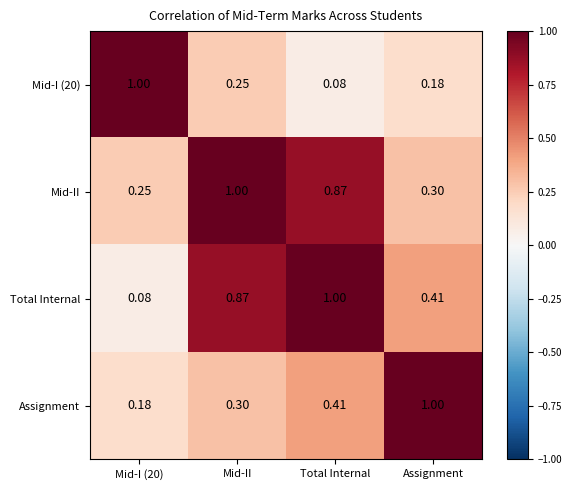

Which series has the largest total across all categories?

Mid-II